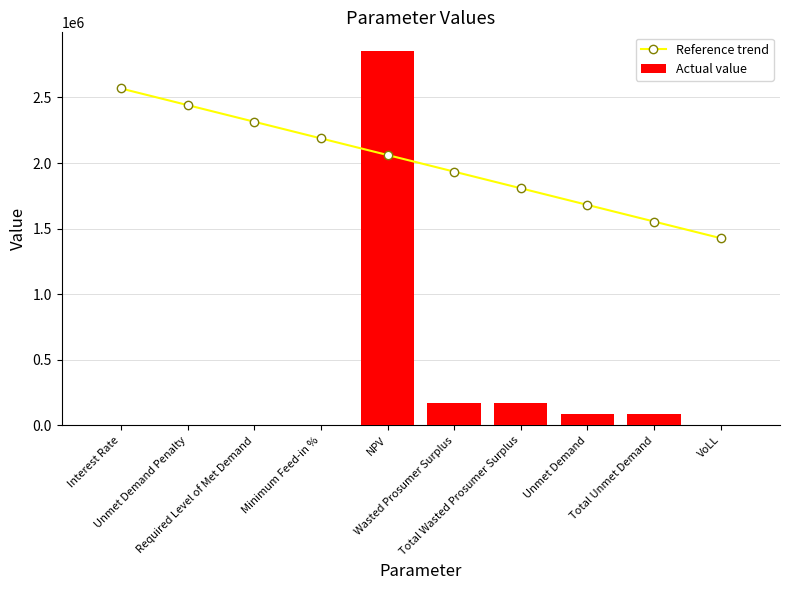

Rank the series at Unmet Demand from lowest to highest value.

Actual value, Reference trend